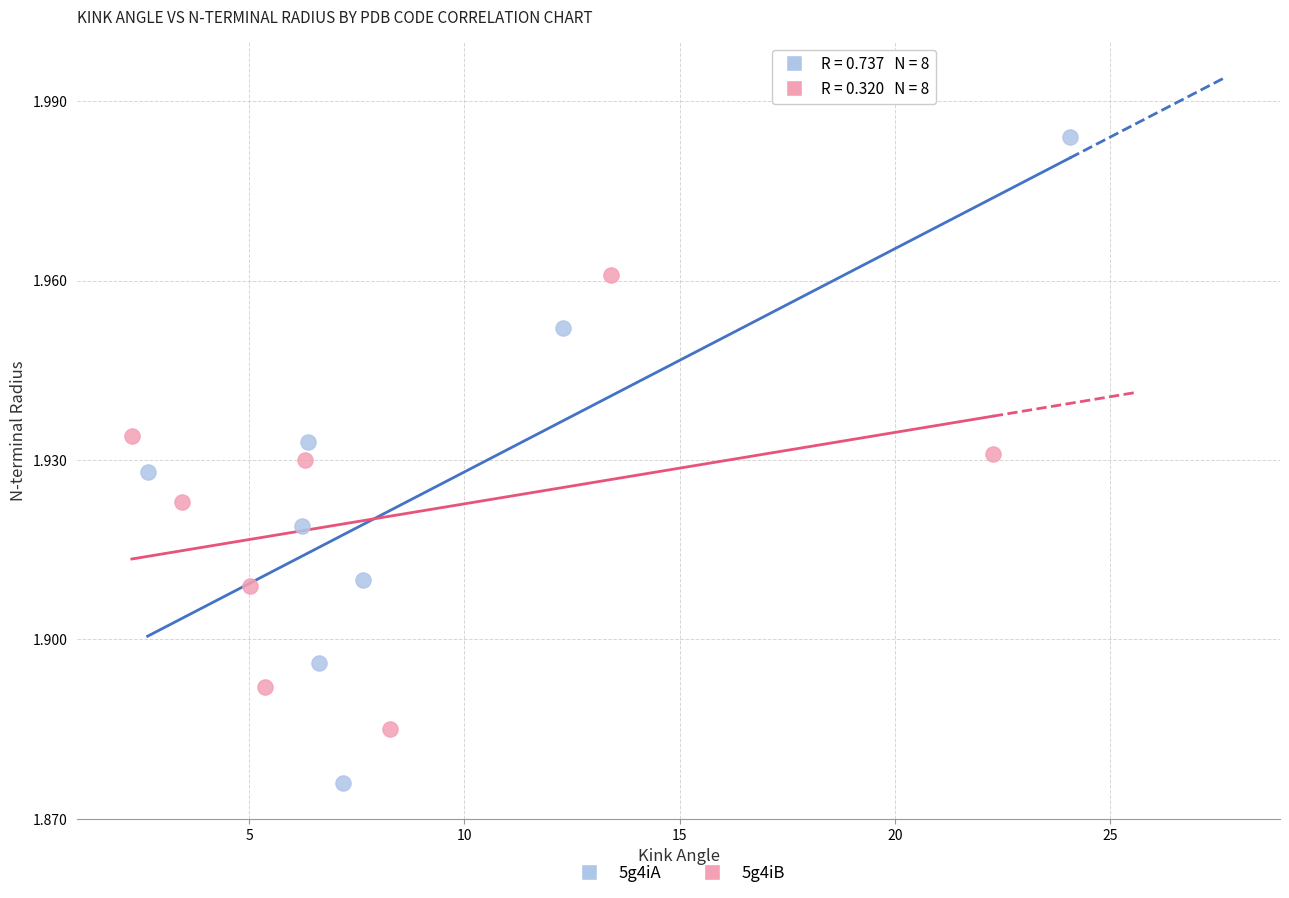

Which series has the largest Y range (max minus min)?

5g4iA